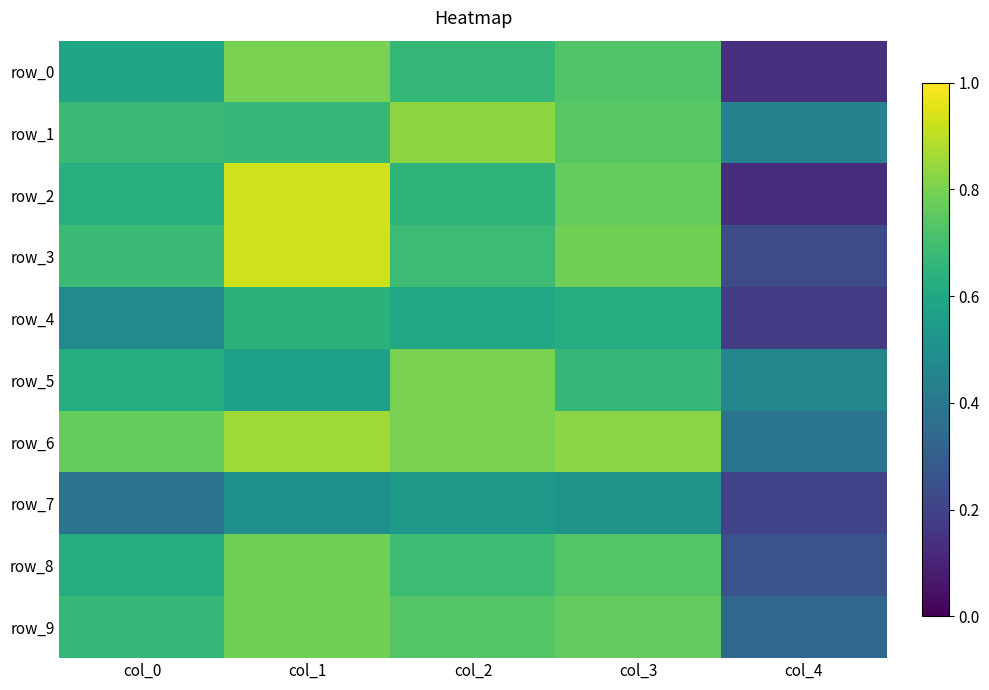

At col_0, list the series in order from smallest to largest.

row_7, row_4, row_0, row_5, row_8, row_2, row_9, row_1, row_3, row_6